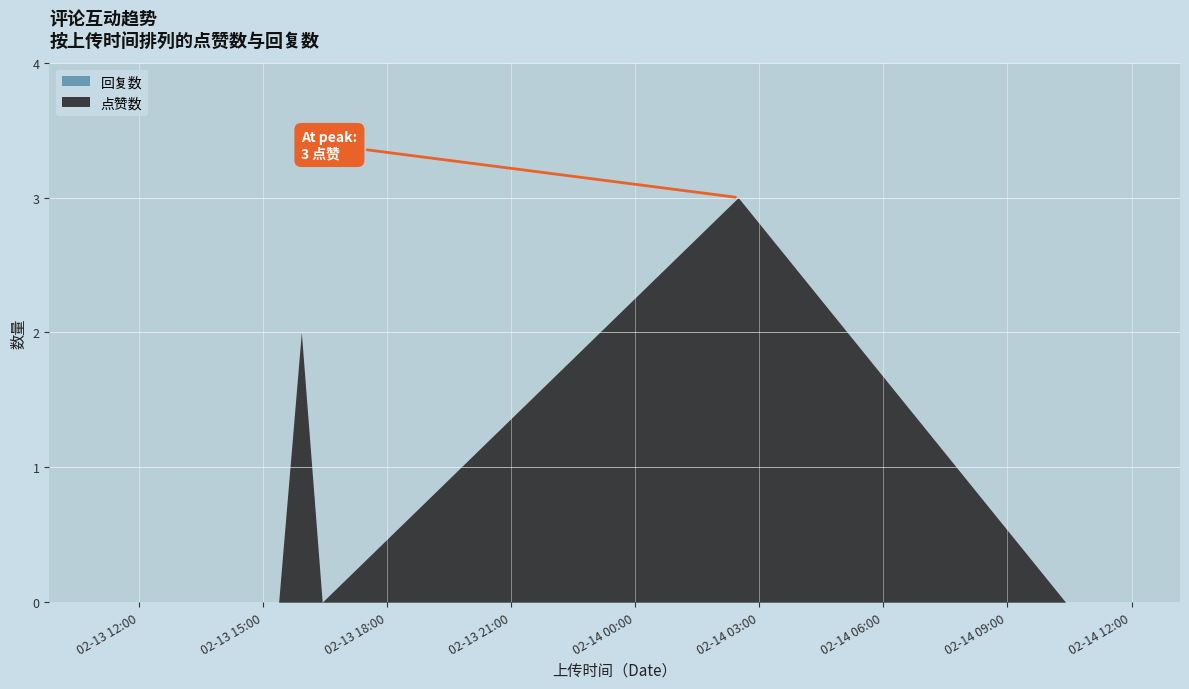

True or false: 点赞数 and 回复数 intersect in this chart.

False